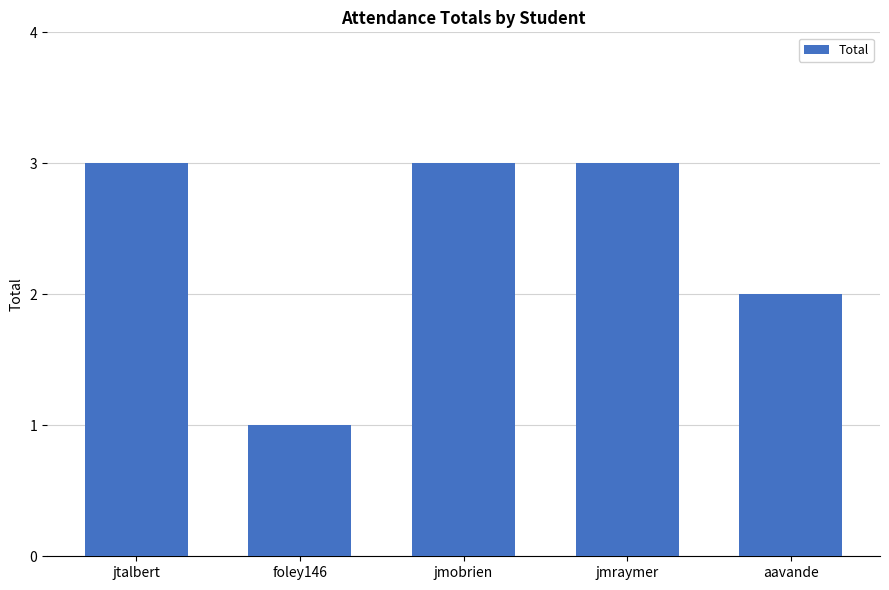

Which has a higher value, jmobrien or foley146?

jmobrien